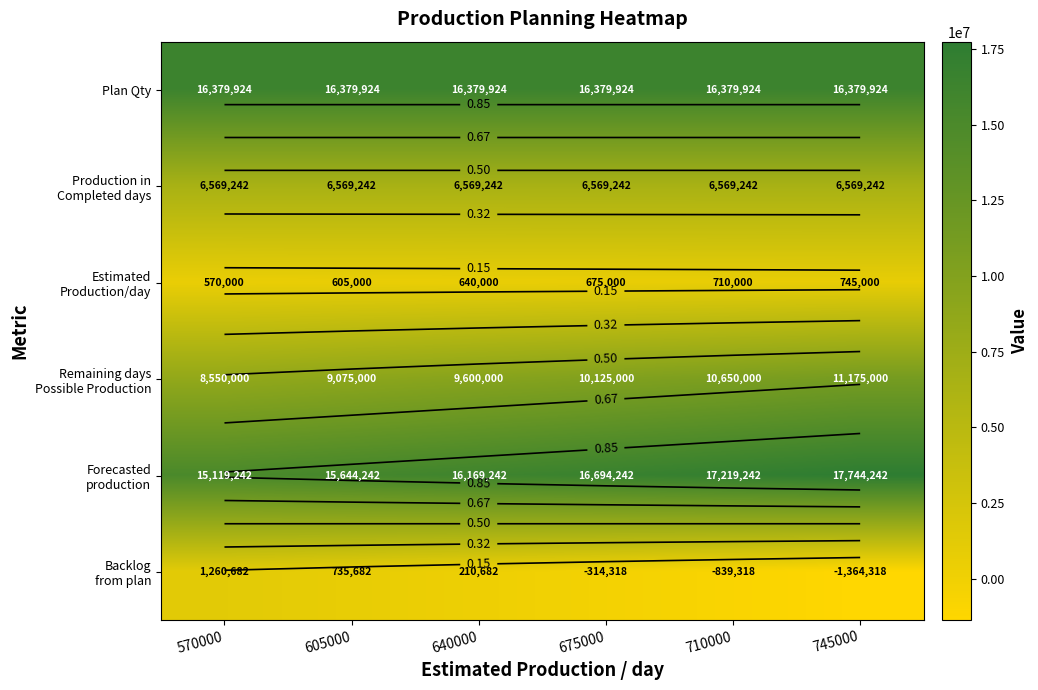

How many values in Backlog from plan are below zero?

3